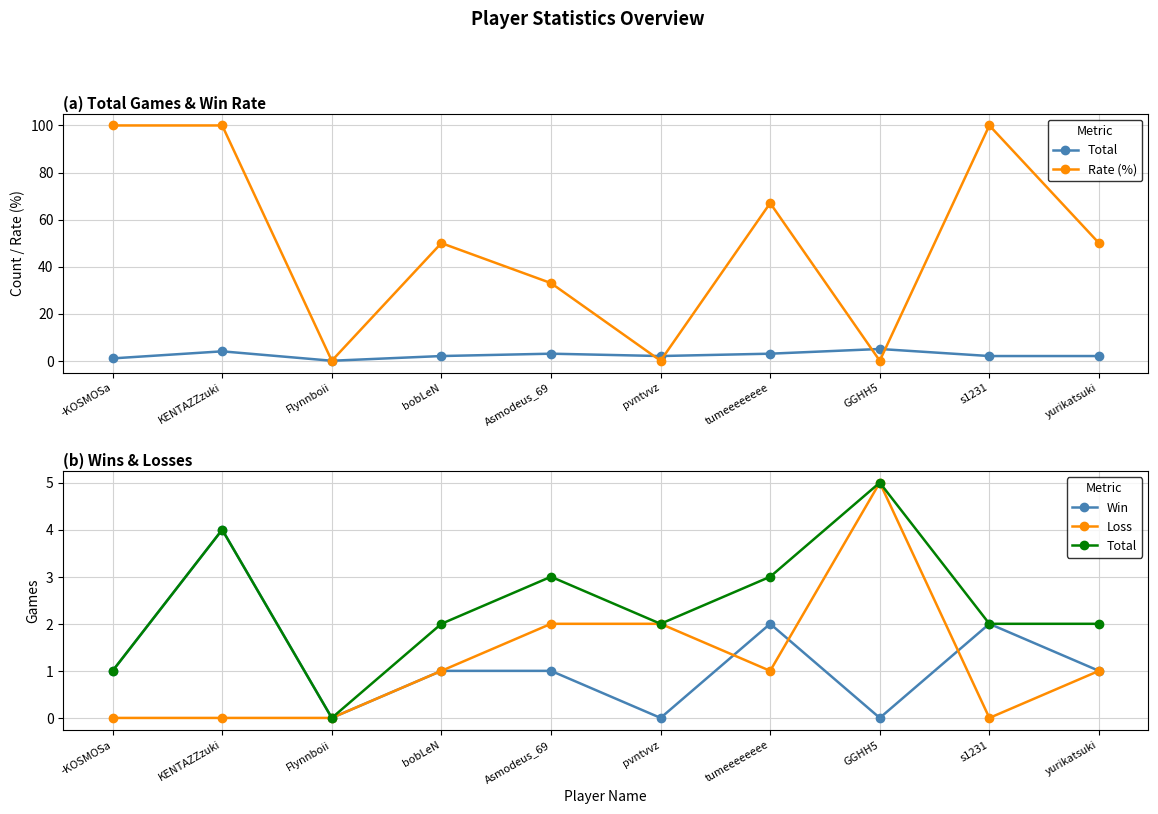

Reading left to right, what are all the values shown in this chart?

Total: 1	4	0	2	3	2	3	5	2	2
Rate (%): 100	100	0	50	33	0	67	0	100	50
Win: 1	4	0	1	1	0	2	0	2	1
Loss: 0	0	0	1	2	2	1	5	0	1